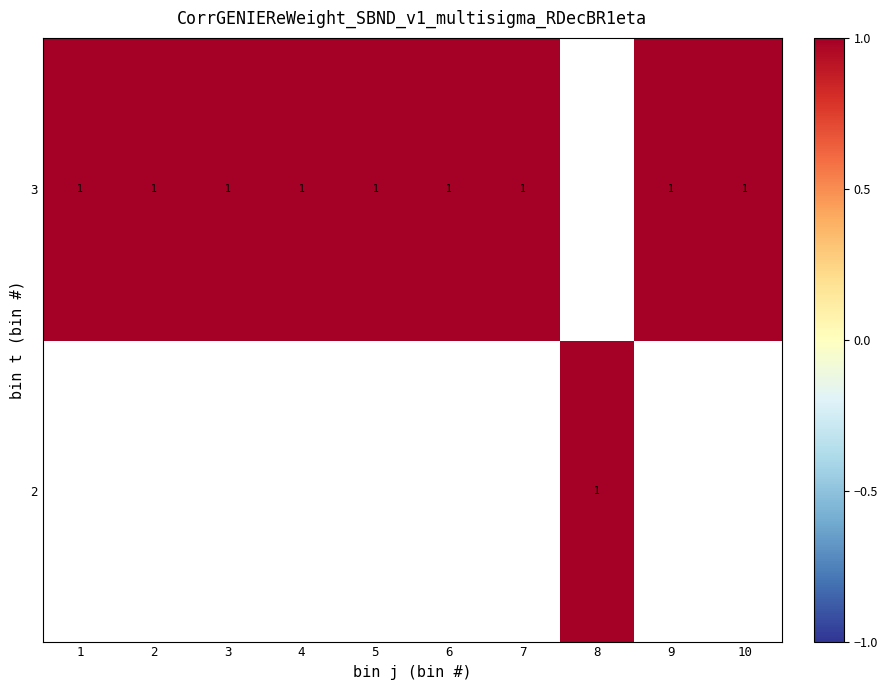

List the labels in order of 3 value, smallest first.

1, 2, 3, 4, 5, 6, 7, 8, 9, 10